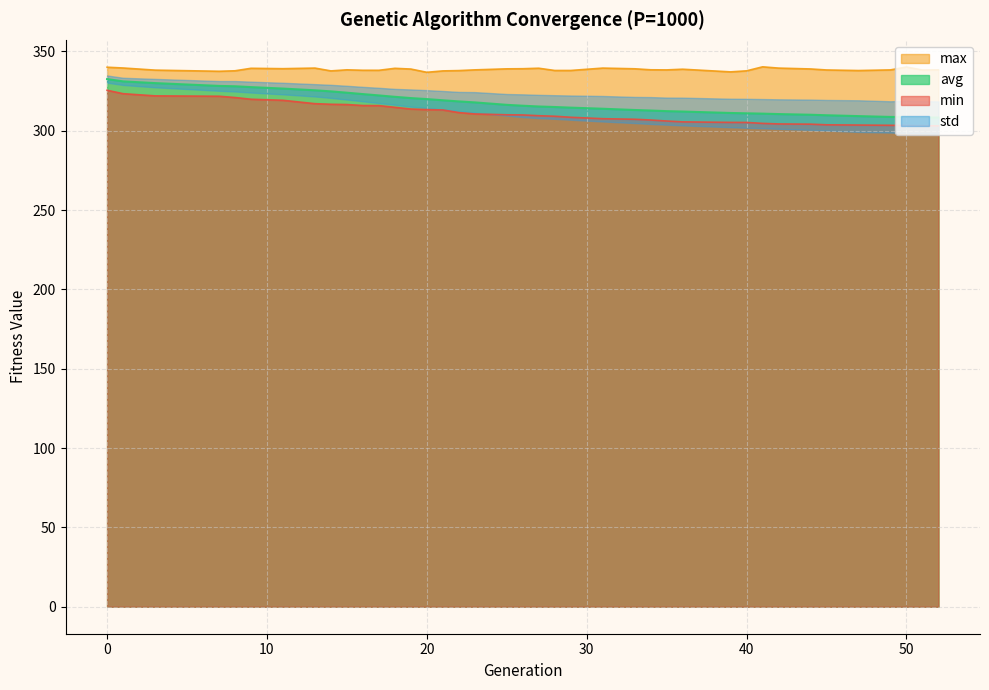

What is the sum of the avg values at 18 and 13?

646.9